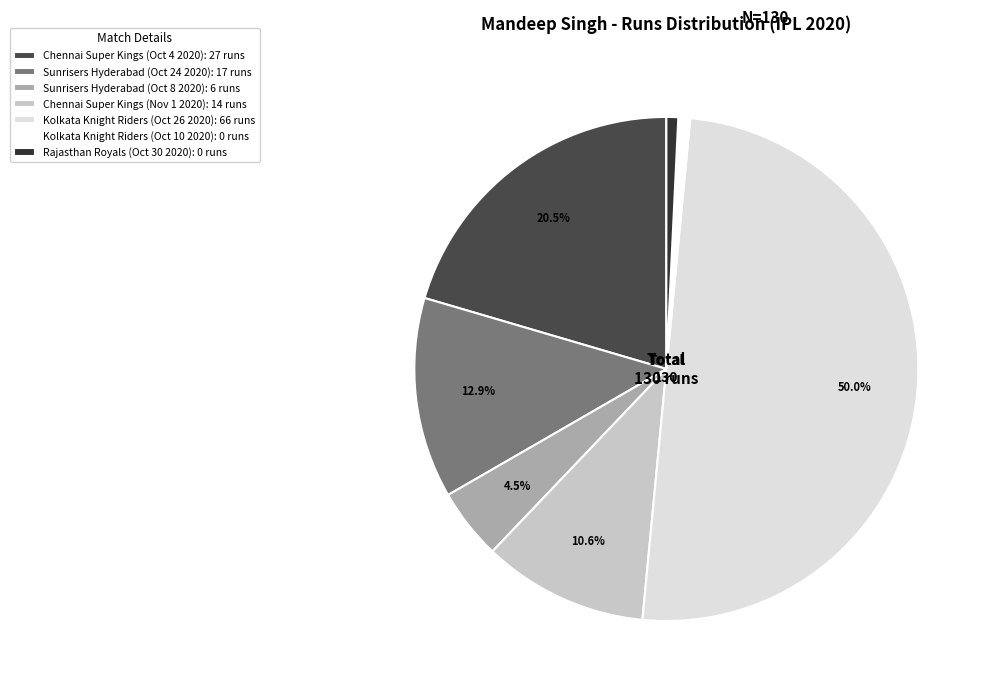

Is there any slice that represents more than half of the pie?

Yes